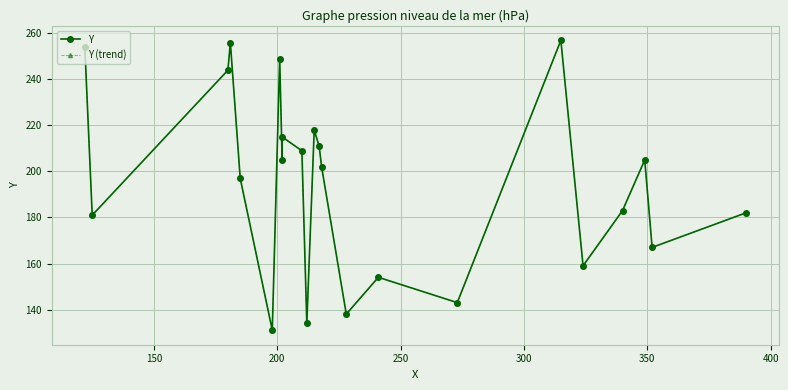

True or false: Y and Y (trend) cross at least once.

False